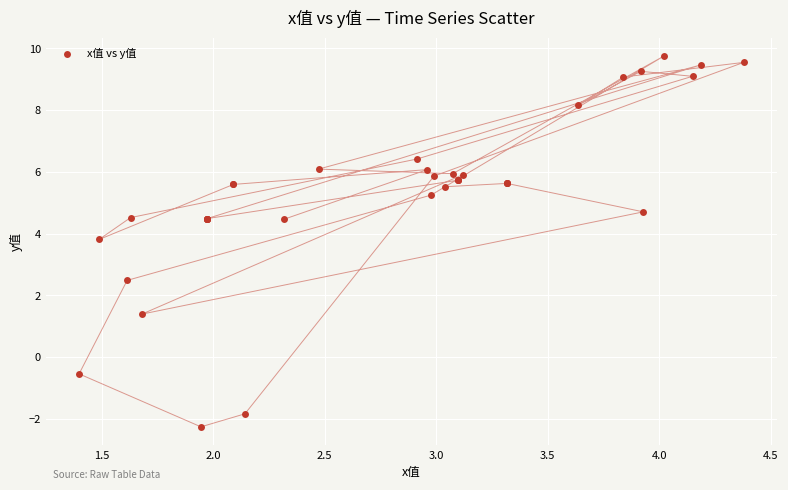

What Y value in the scatter plot is closest to 3?

2.5